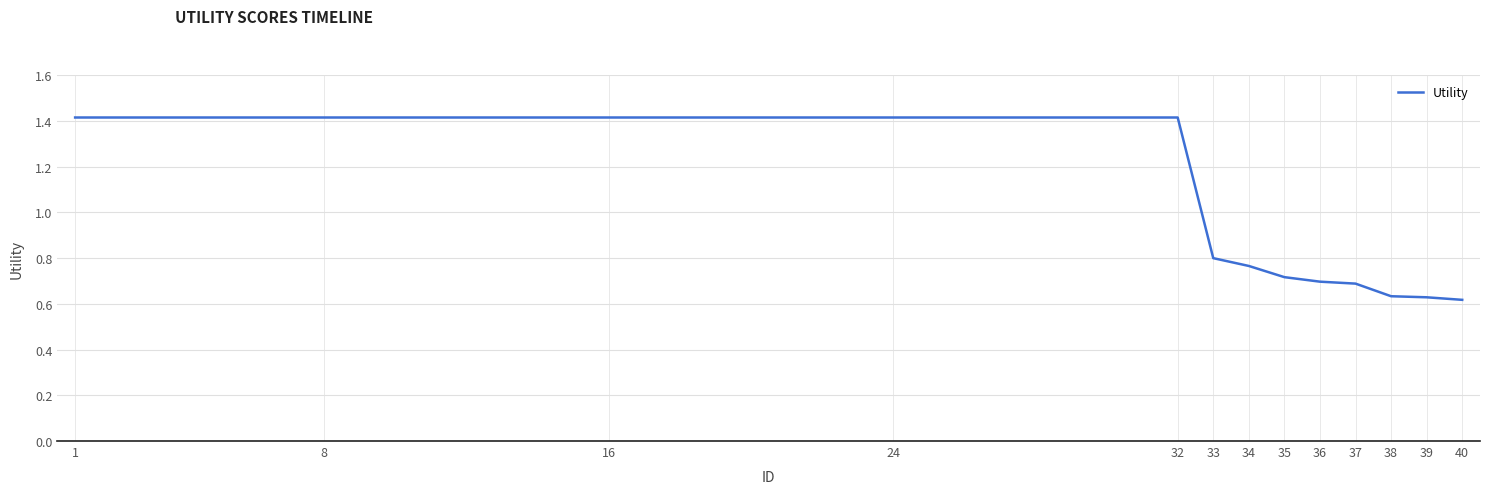

What is the maximum value shown in the chart?

1.4